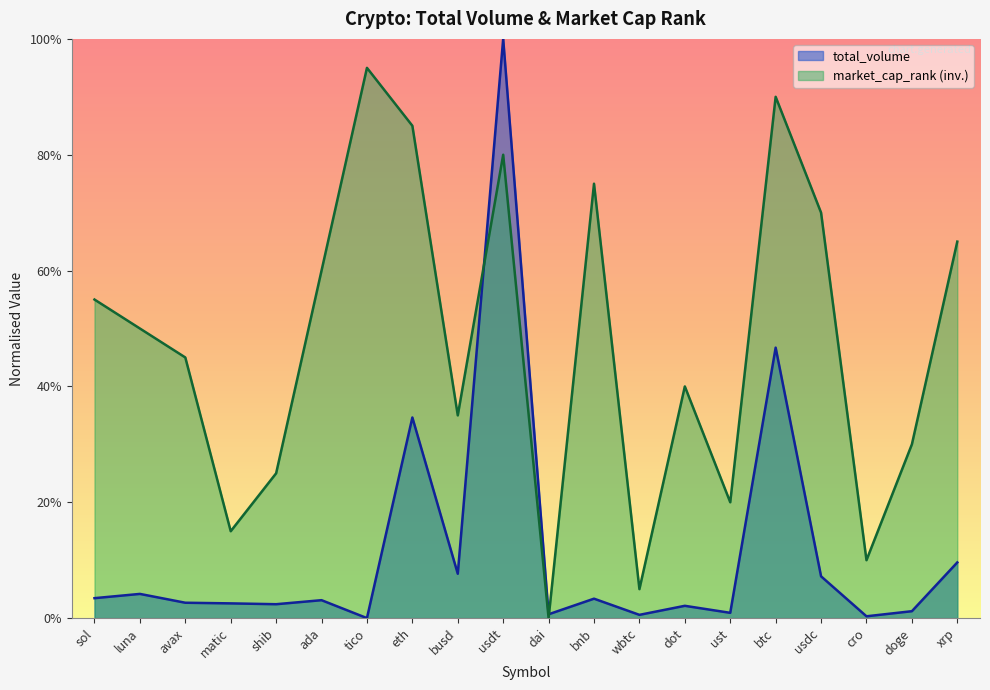

How many categories are shown in the chart?

20